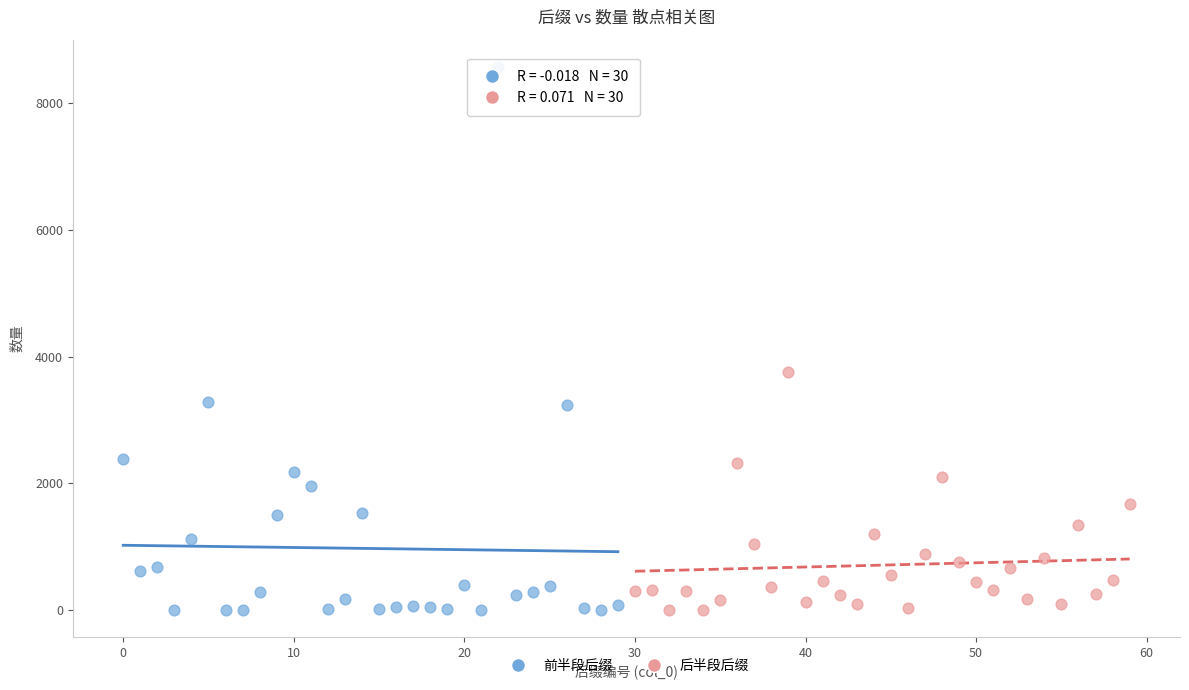

Which series has the largest Y range (max minus min)?

前半段后缀